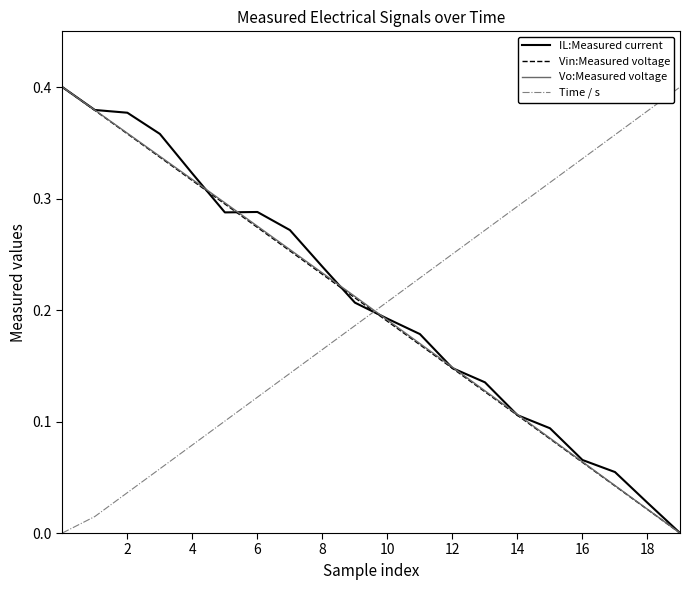

Which series ends up on top after the final intersection of Time / s and IL:Measured current?

Time / s